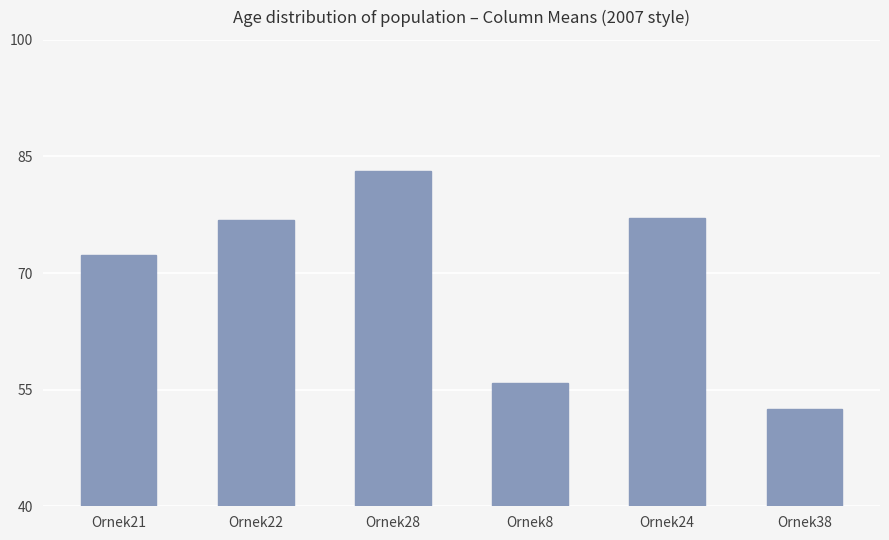

What is the greatest value displayed?

83.1